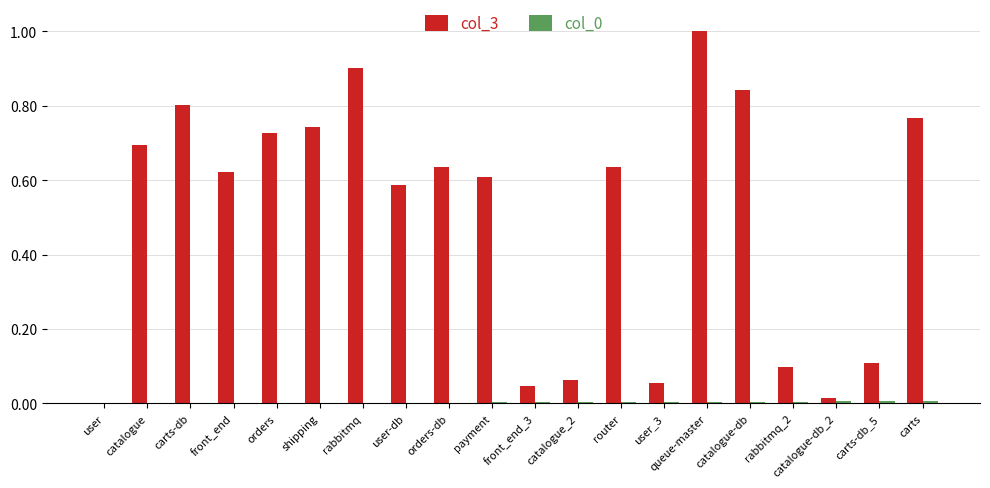

At which category is the sum across all series the highest?

queue-master